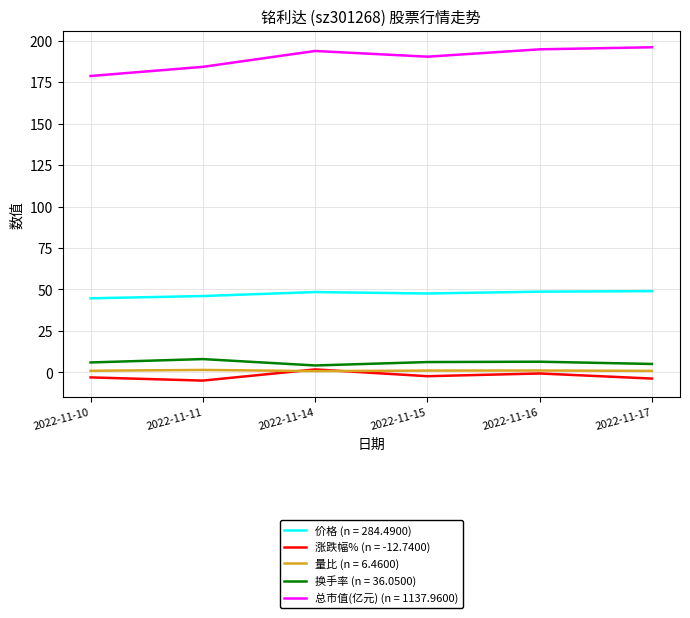

Which series has the largest range (max minus min)?

总市值(亿元) (n = 1137.9600)